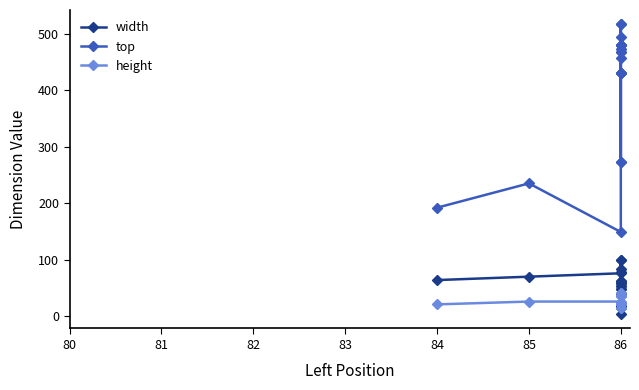

Does the chart display data point markers on the line(s)?

Yes